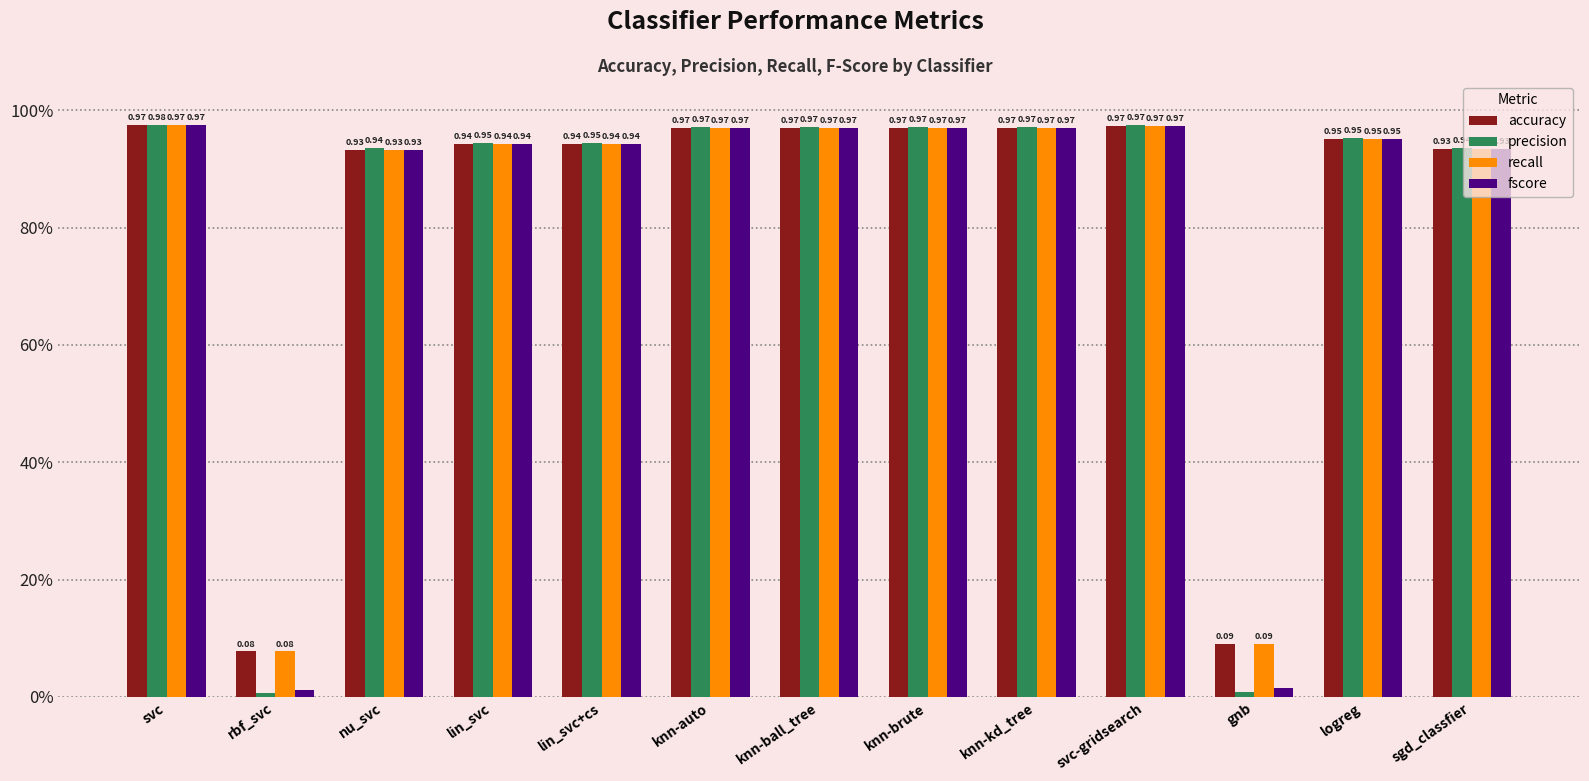

Does the chart contain any negative values?

No